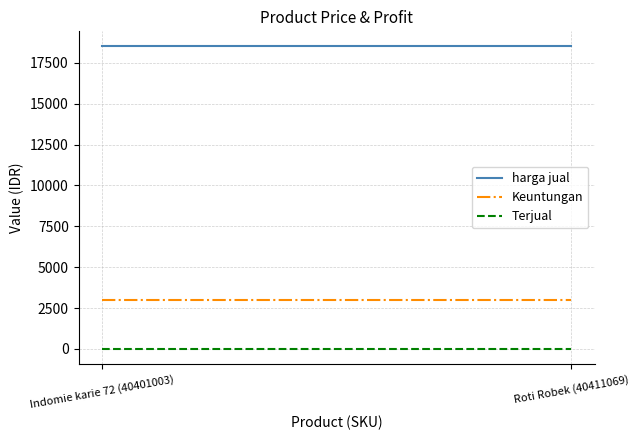

The Terjual series shows 3 at Roti Robek (40411069). True or false?

True